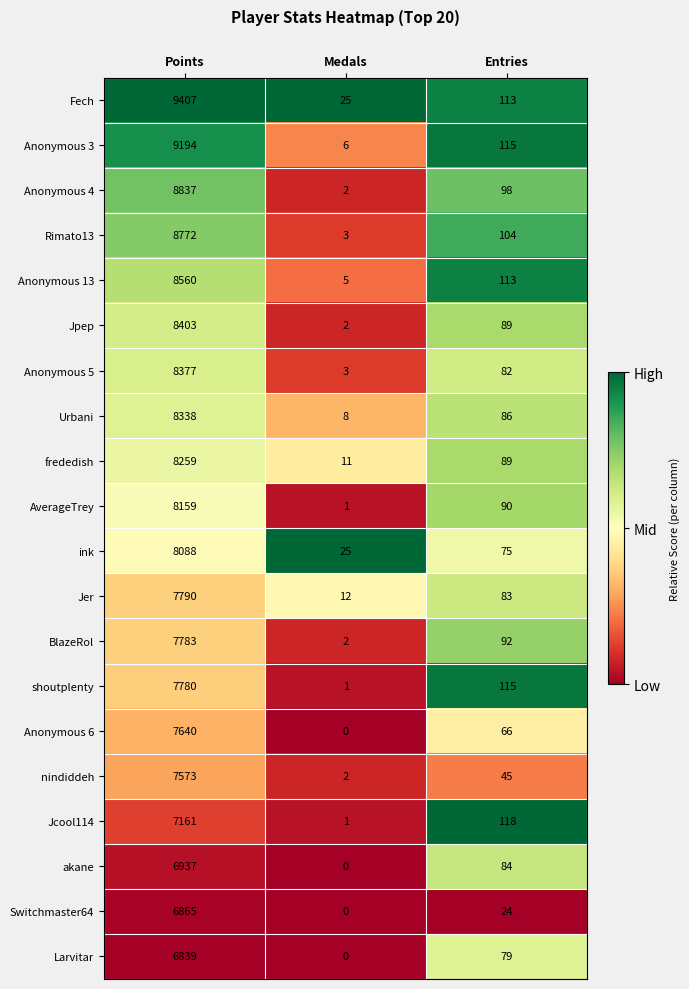

How many series are shown in this chart?

20